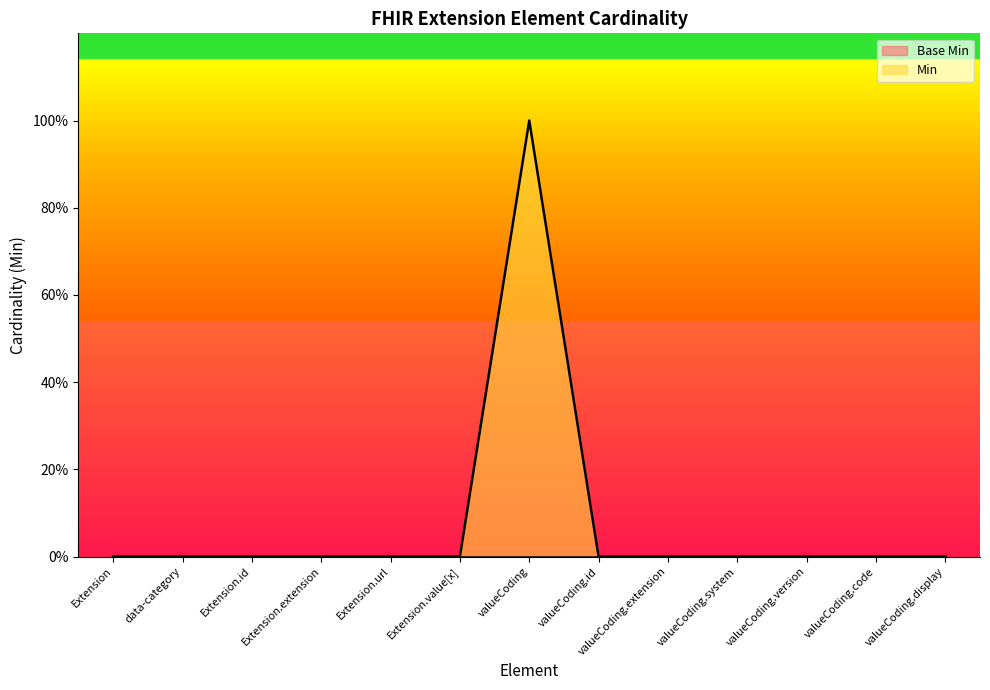

What is the greatest value displayed?

1